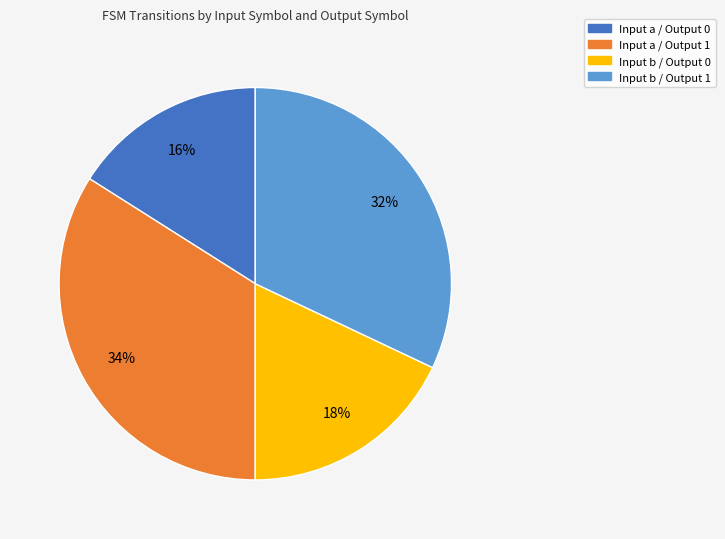

Does any single category account for the majority?

No